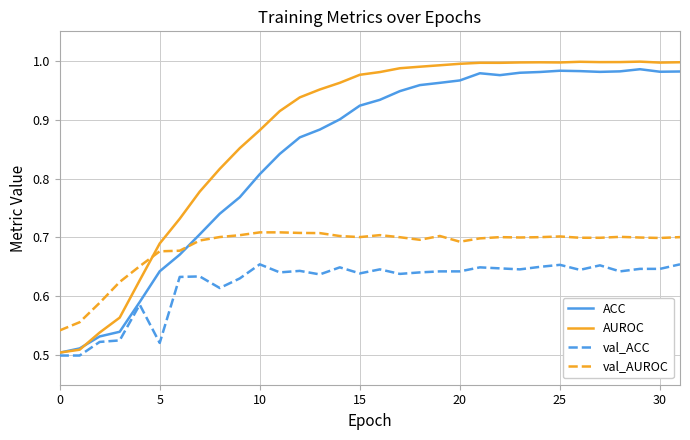

Which series has the largest total across all categories?

AUROC